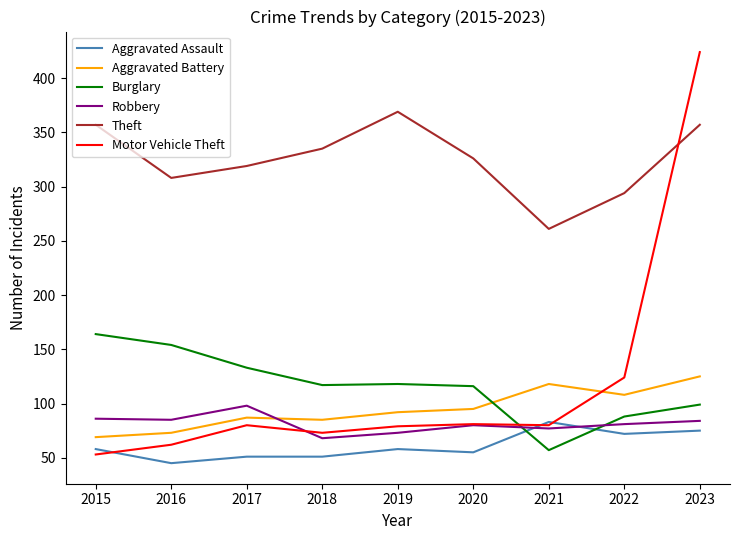

Is it true that Burglary equals 28 at 2018?

False